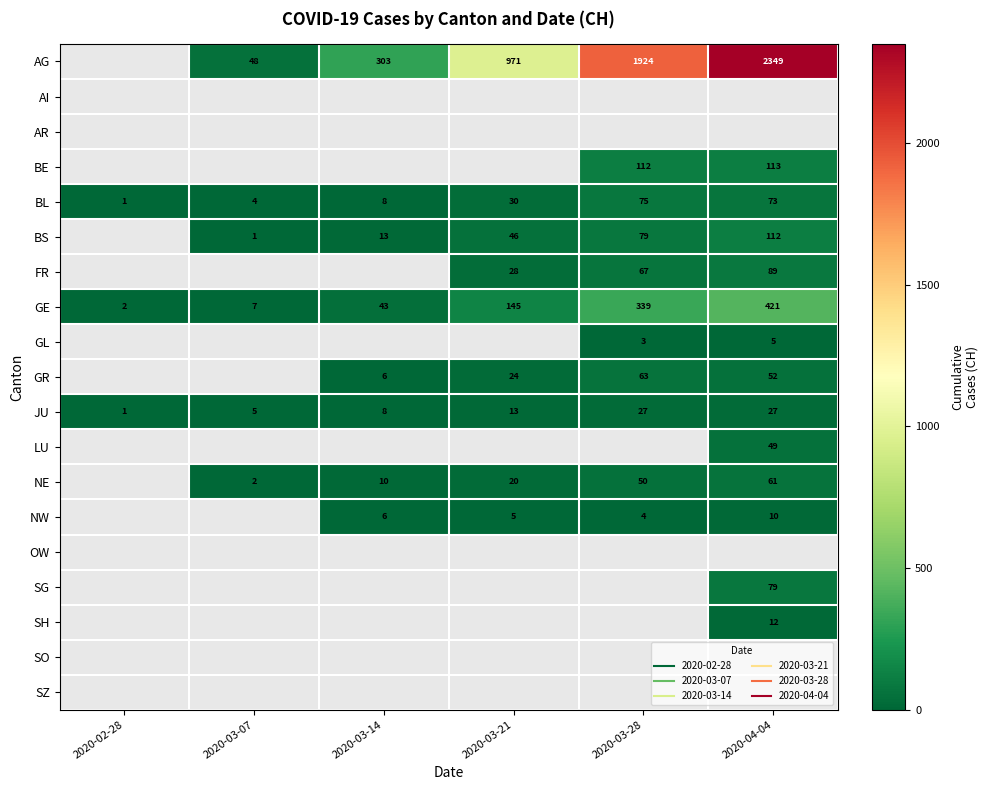

Which has a higher value, 2020-03-07 or 2020-03-14?

2020-03-14